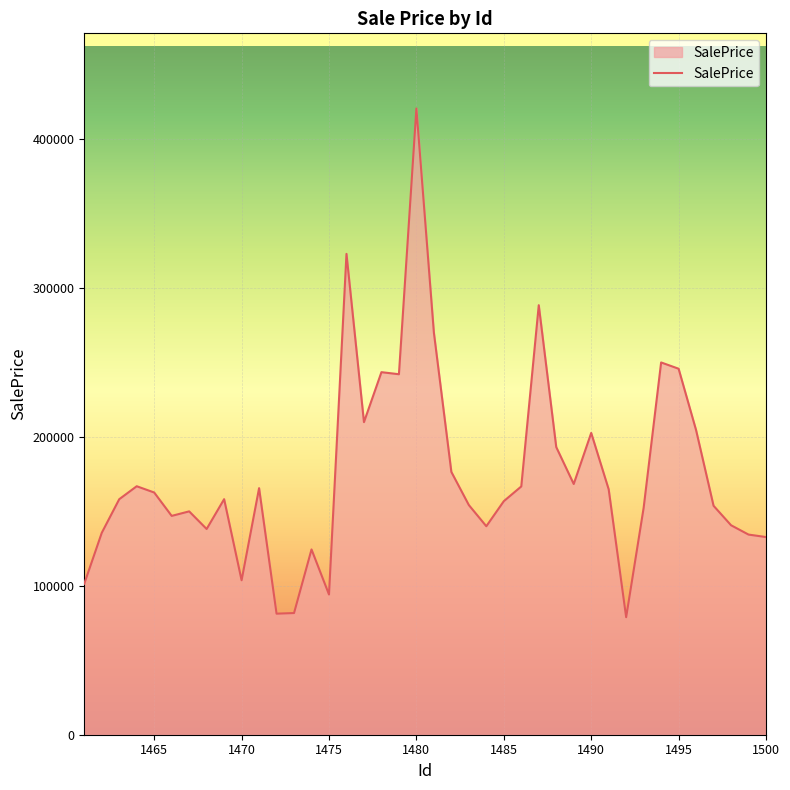

What is the average value?

174470.8